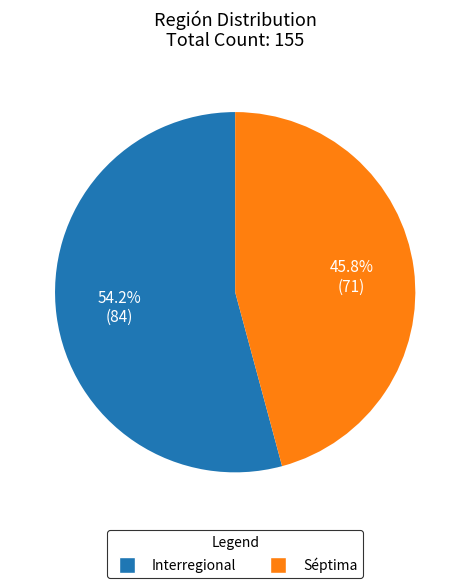

How much of the chart is everything except Interregional?

45.8%